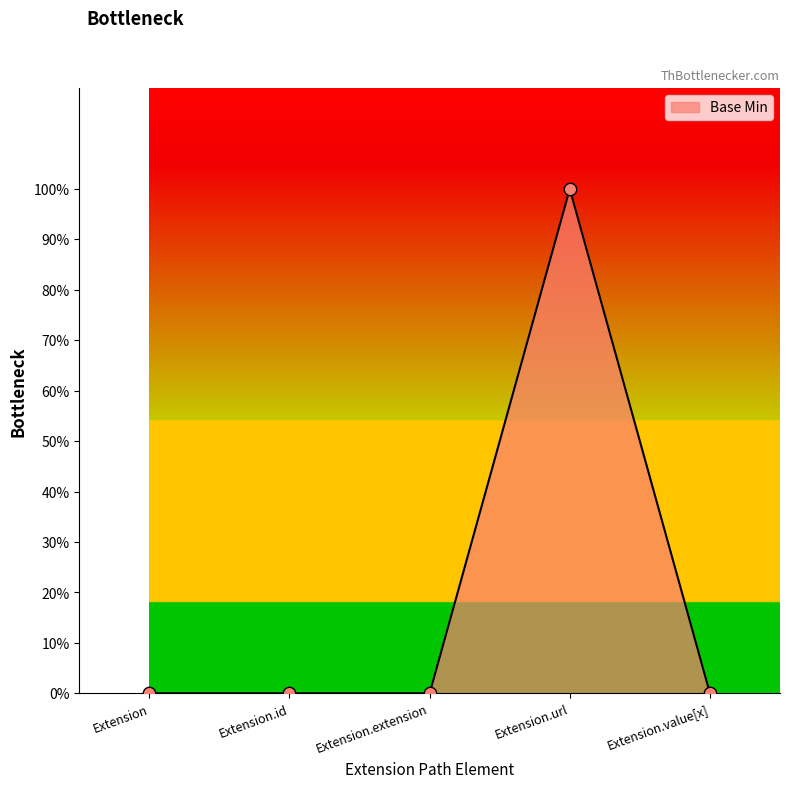

What is the change in value from Extension.extension to Extension.url?

+1